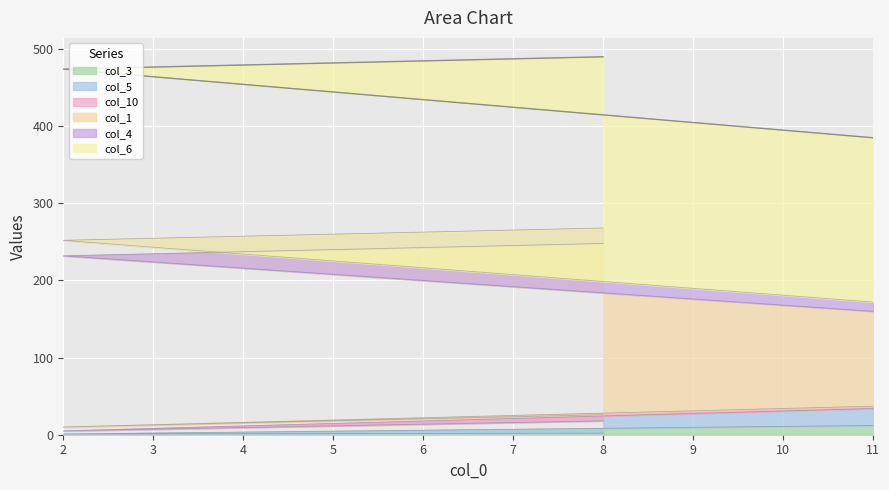

What are all the series names shown in the legend?

col_3, col_5, col_10, col_1, col_4, col_6